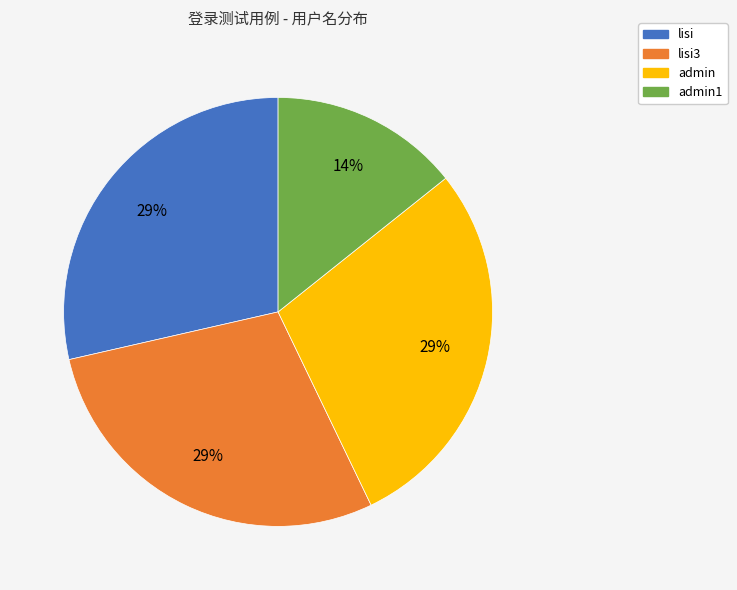

Is there a majority slice in this chart?

No